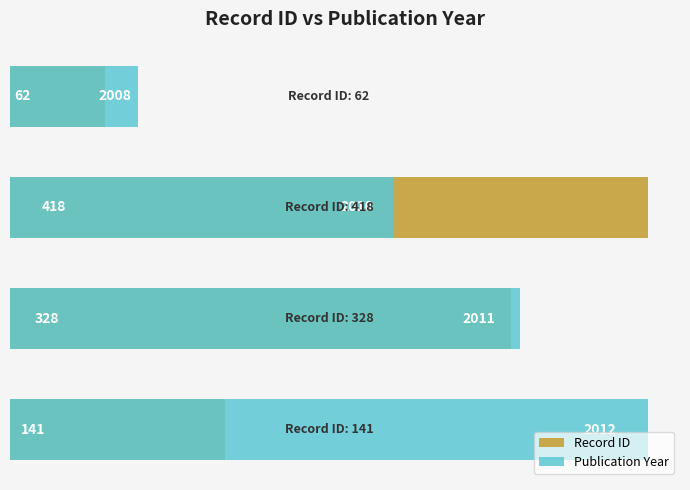

Reading left to right, list all the values displayed in this chart.

Record ID: 0=141.0	1=328.0	2=418.0	3=62.0
Publication Year: 0=418.0	1=334.4	2=250.8	3=83.6